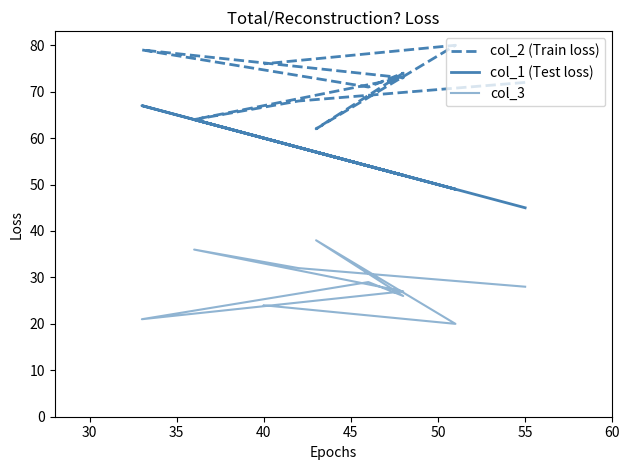

Which series changed the most between 25 and 45?

col_1 (Test loss)